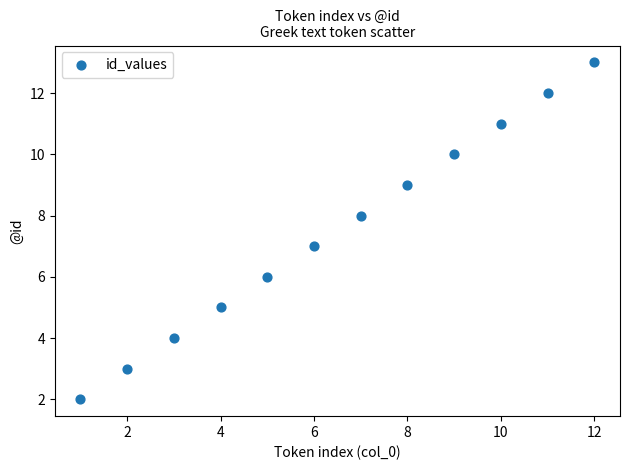

What is the range of Y values (max minus min)?

11